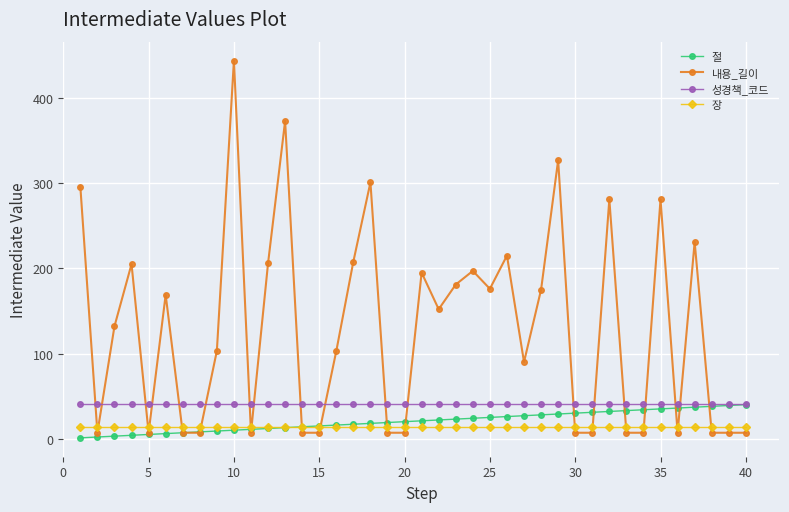

How many intersections are there between 성경책_코드 and 내용_길이?

19